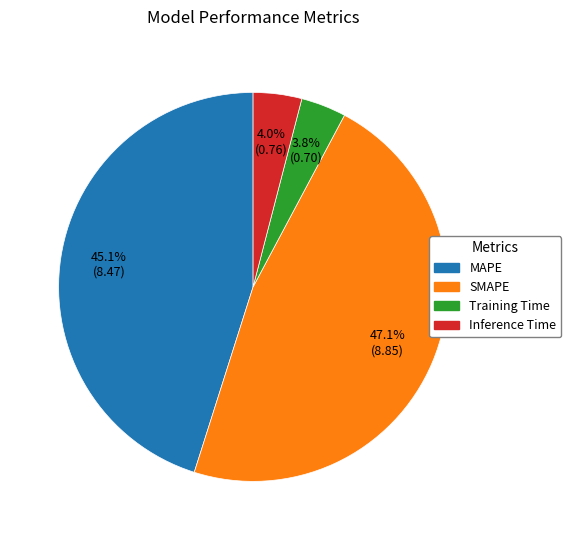

Which slice is the largest?

SMAPE